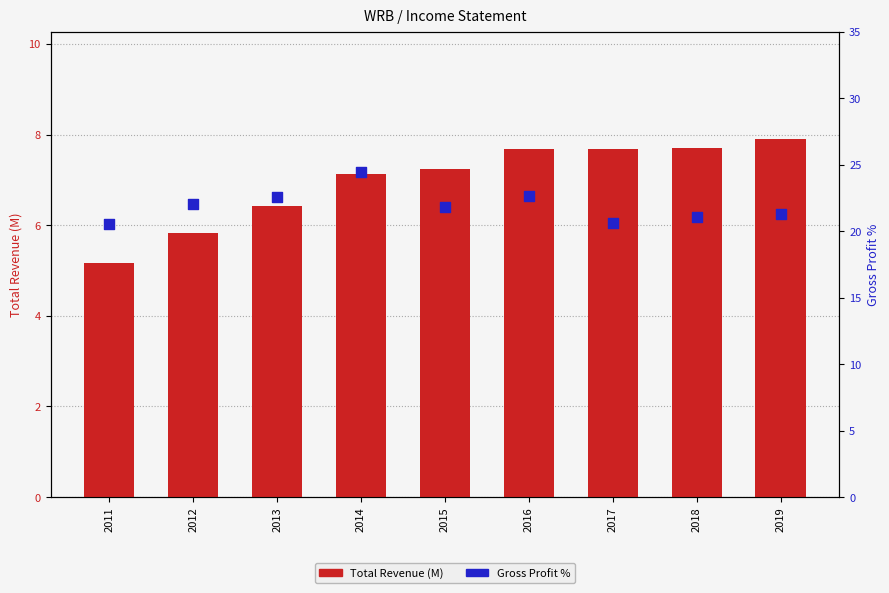

At which category is the sum across all series the highest?

2014